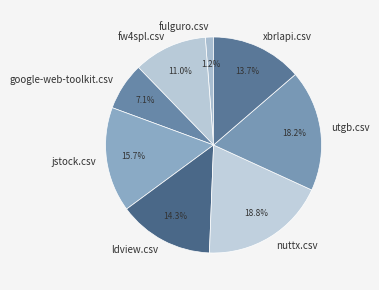

Which category has the smallest portion of the pie?

fulguro.csv